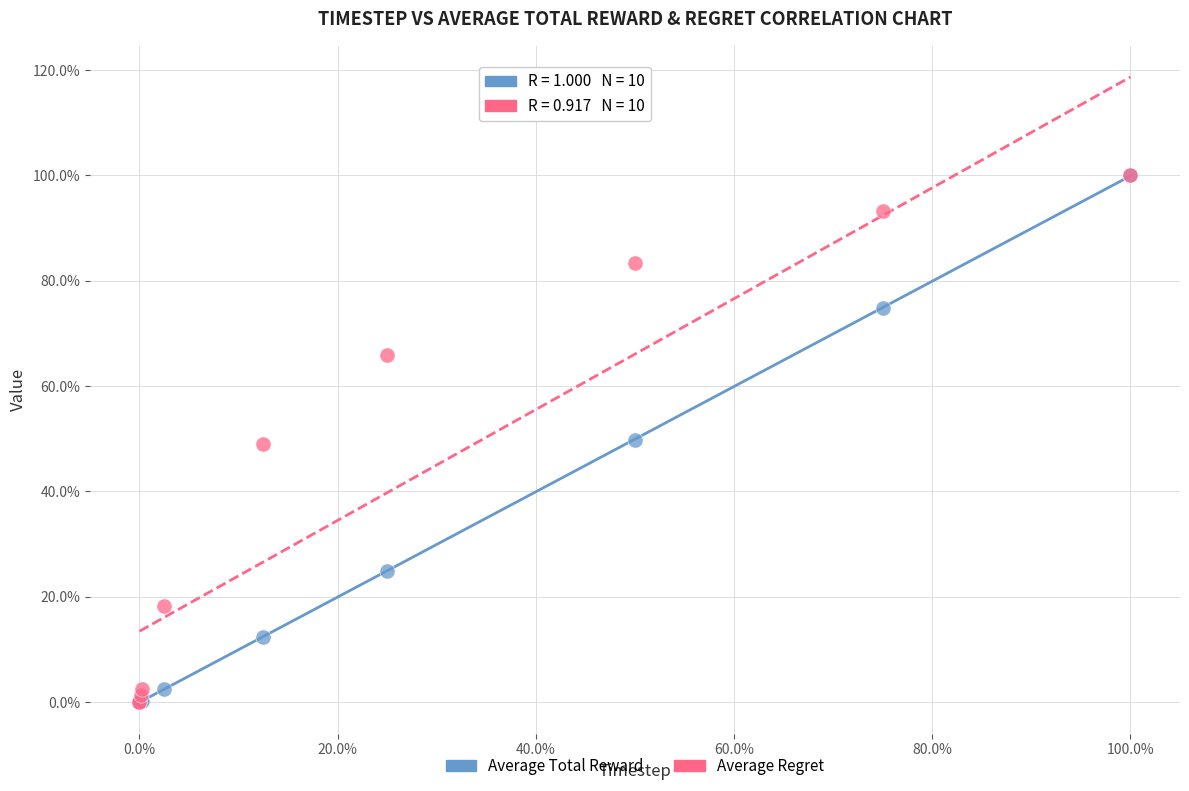

Which series has the widest spread of Y values?

Average Total Reward